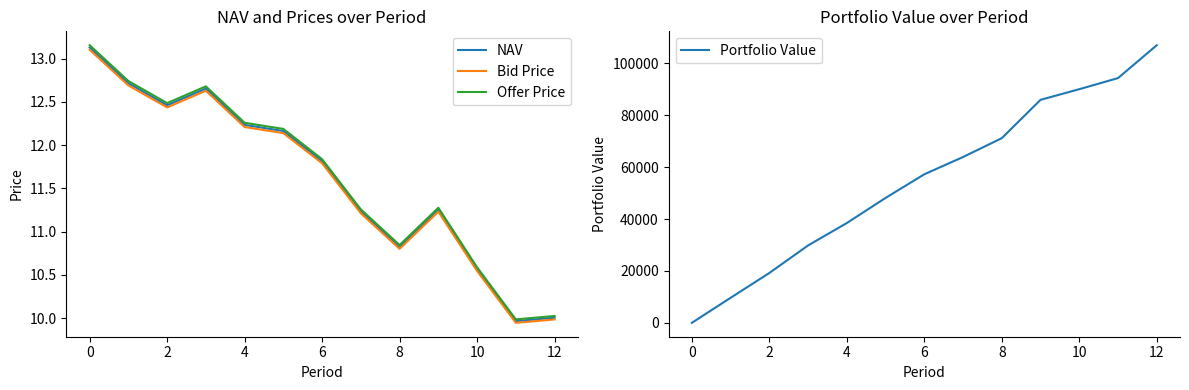

Which series has the largest total across all categories?

Portfolio Value